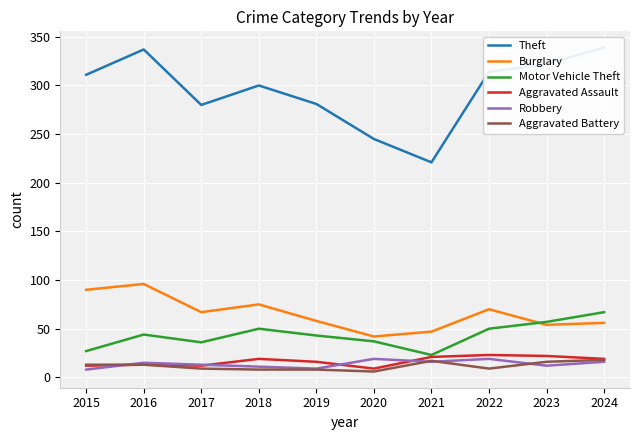

What is the difference between the second highest and second lowest values in the Robbery series?

10